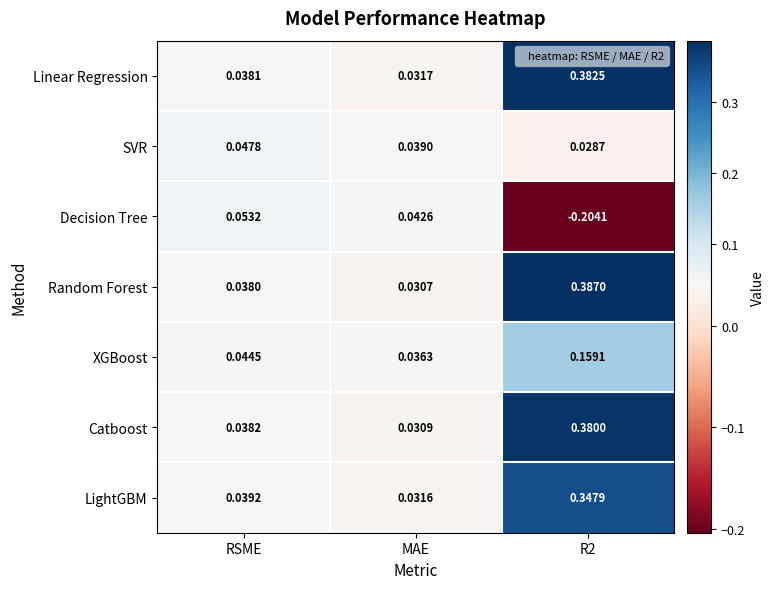

Which series has the largest total across all categories?

Random Forest